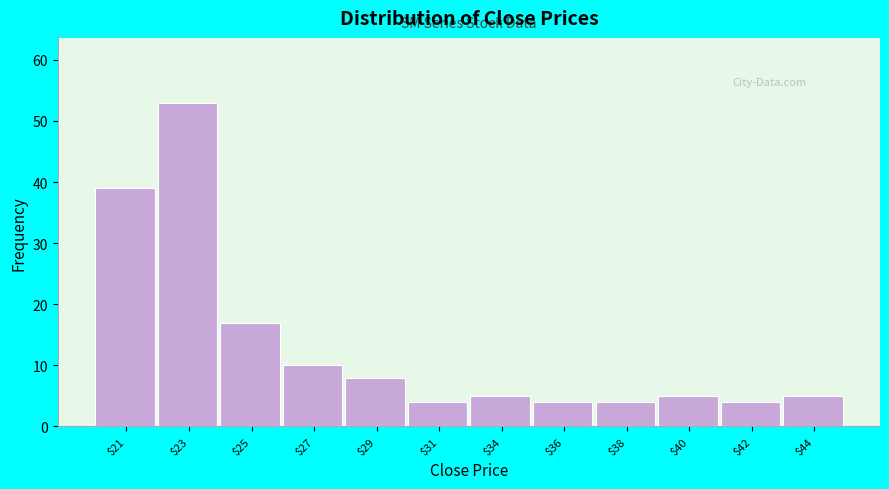

Reading left to right, extract all data points from this chart.

39	53	17	10	8	4	5	4	4	5	4	5